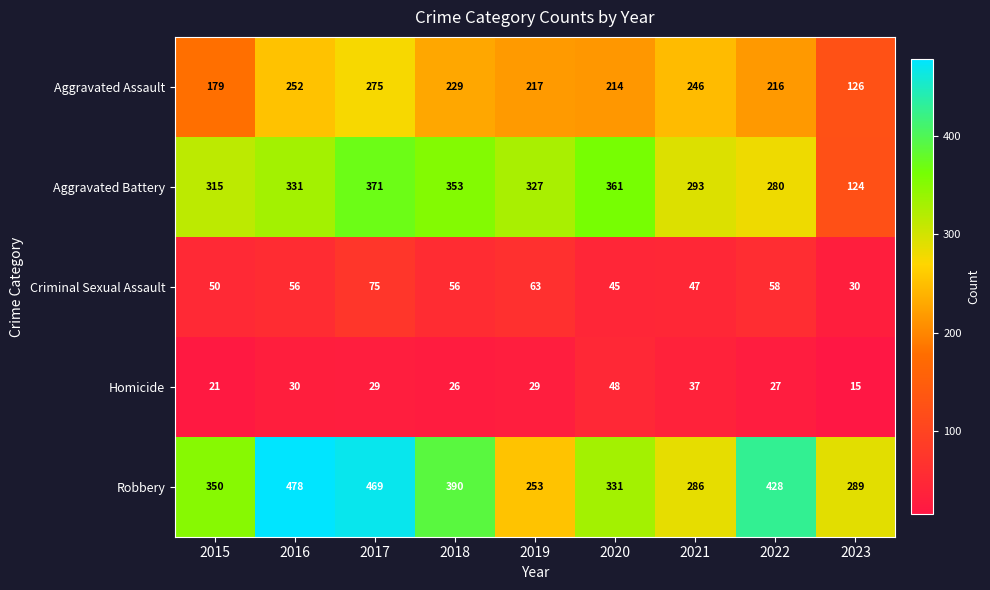

How many series are shown in this chart?

5